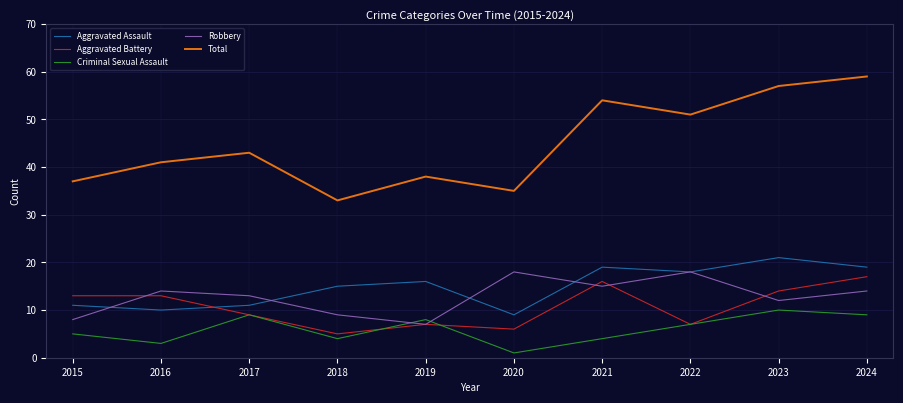

How many times do Robbery and Criminal Sexual Assault cross each other?

2